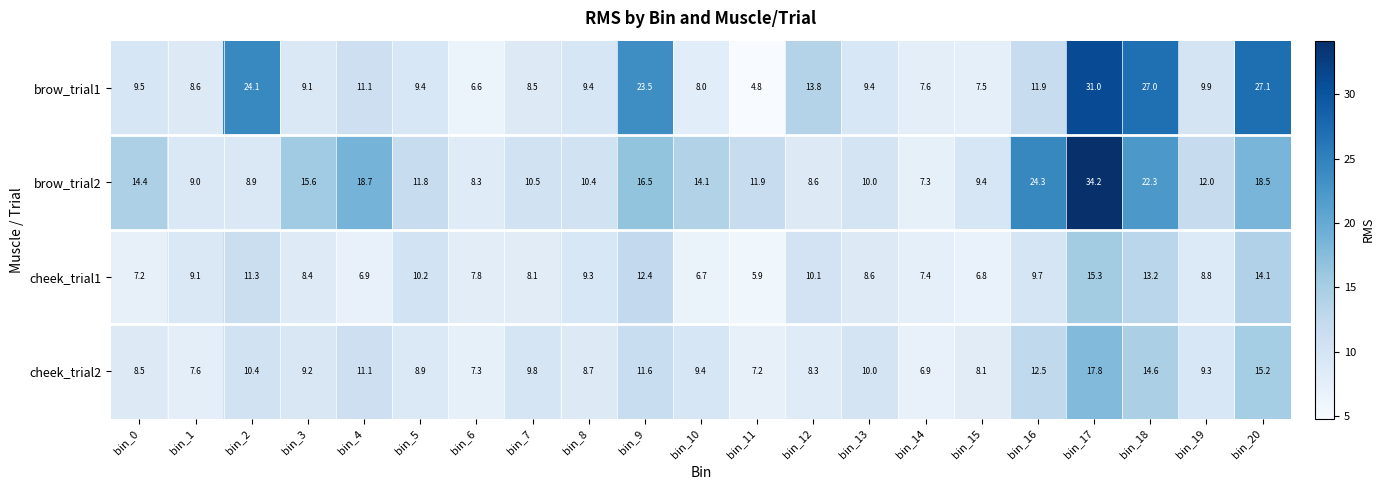

Between bin_2 and bin_19, which series saw the biggest shift?

brow_trial1